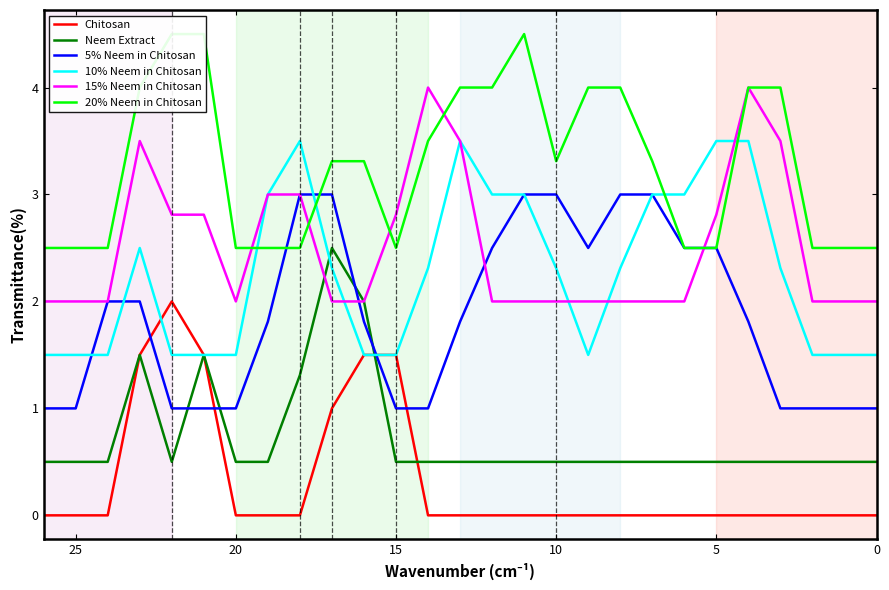

How many series are shown in this chart?

6